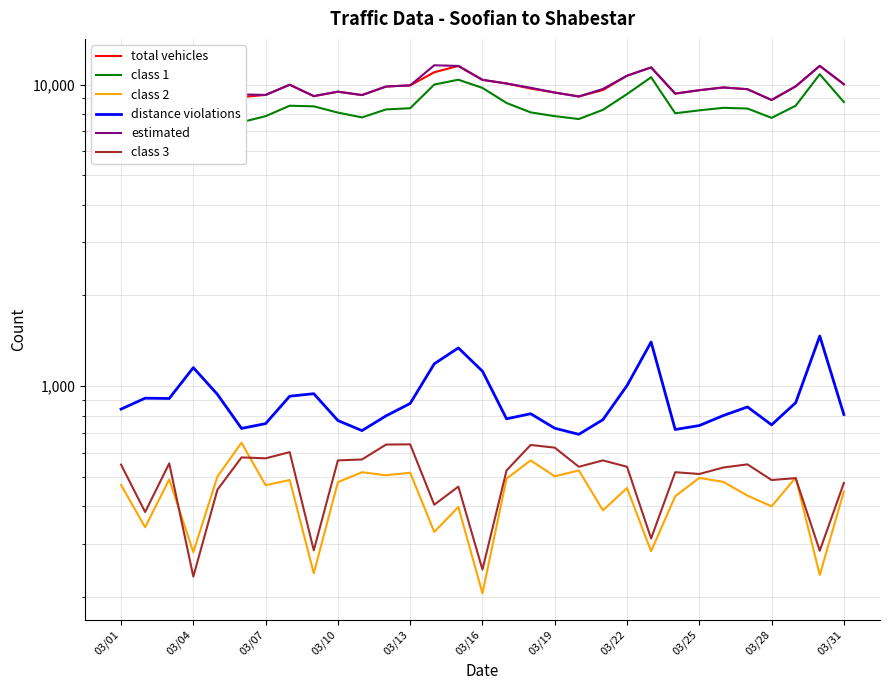

Is it true that class 3 equals 489 at 03/28?

True